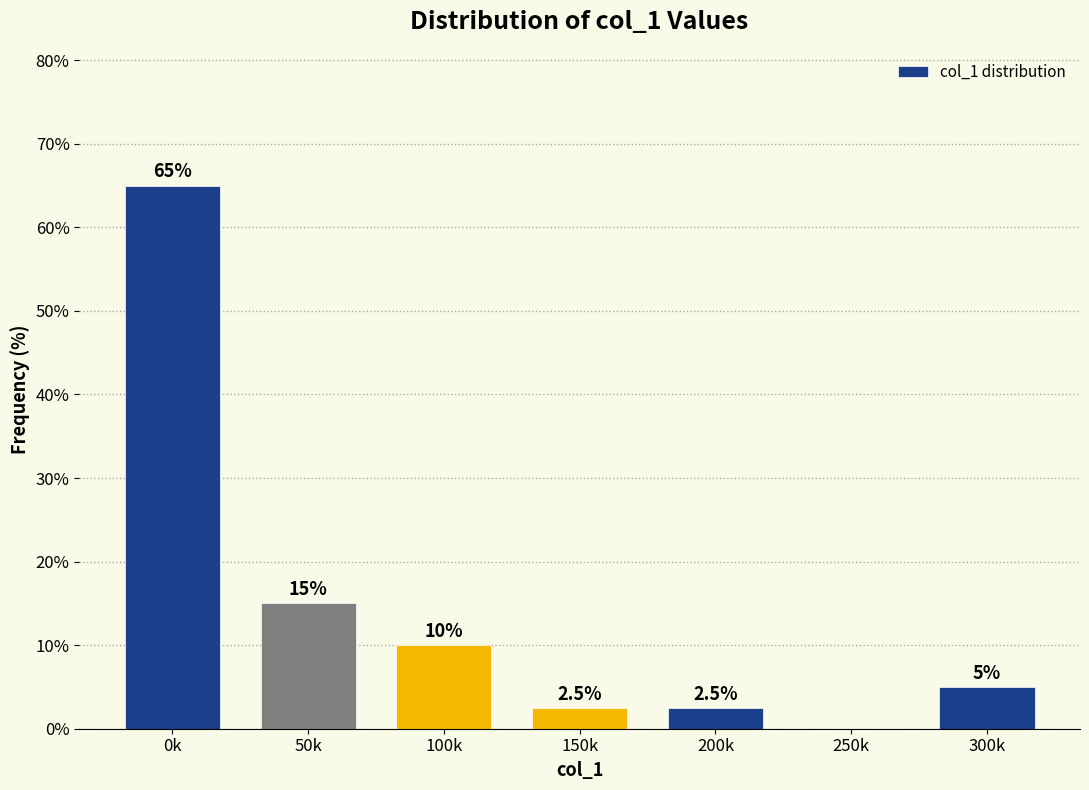

Reading right to left, list all the values displayed in this chart.

300k=5.0	250k=0.0	200k=2.5	150k=2.5	100k=10.0	50k=15.0	0k=65.0